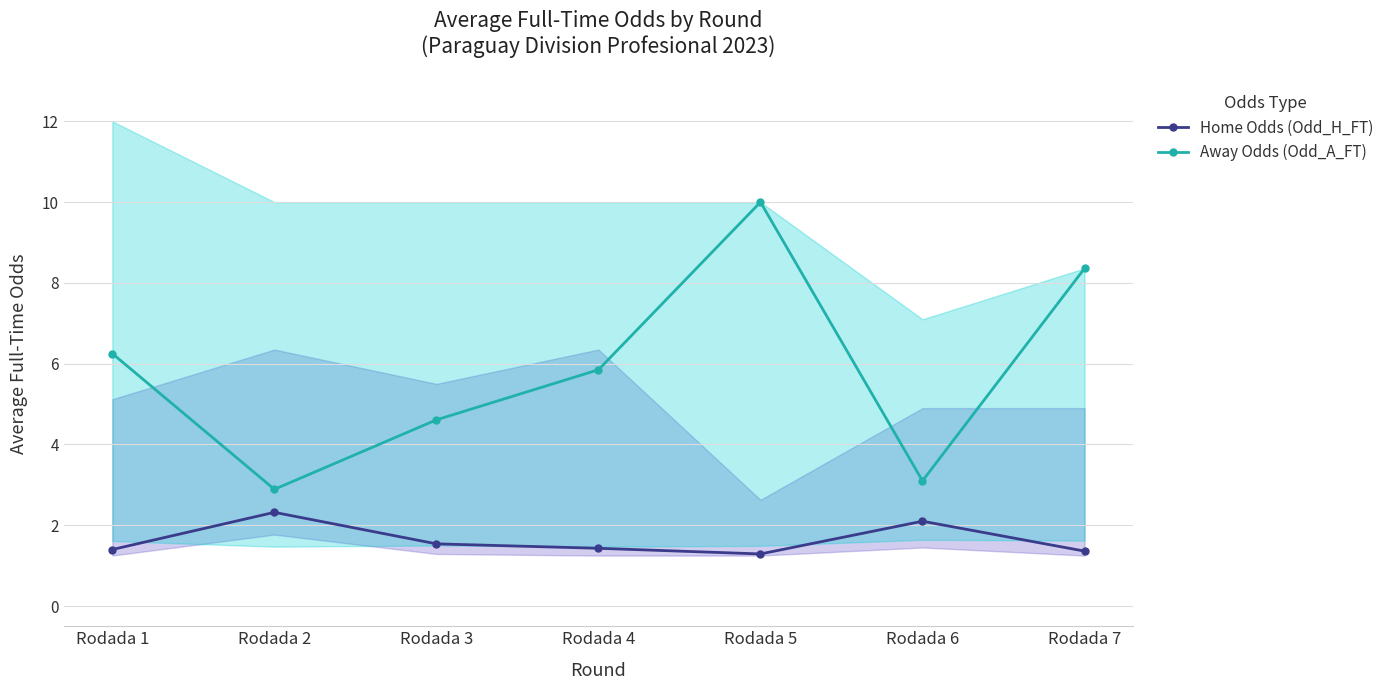

How many lines are shown in the chart?

2